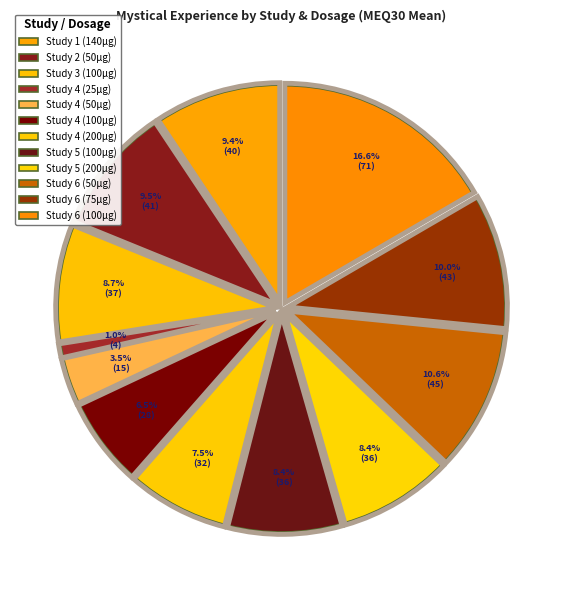

Approximately how many times larger is the value at Study 4 (100µg) compared to Study 2 (50µg)?

0.7